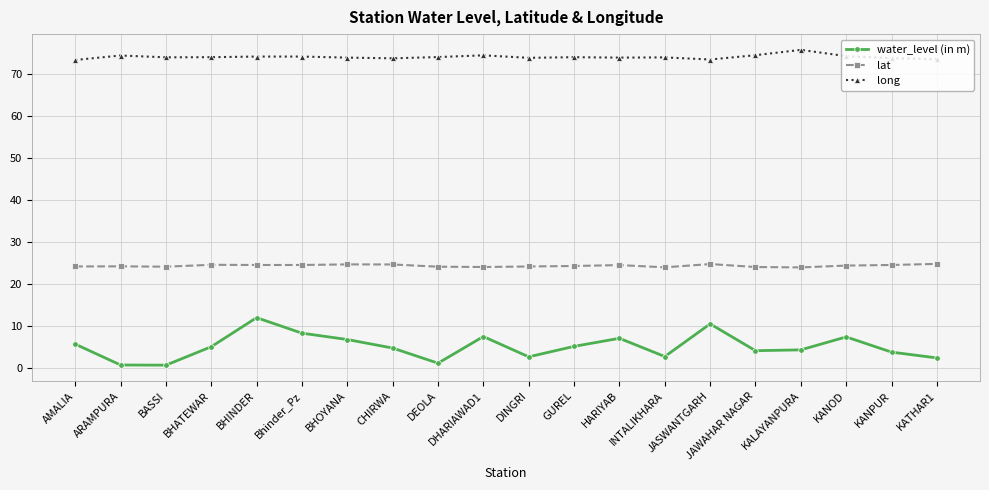

True or false: water_level (in m) and long cross at least once.

False